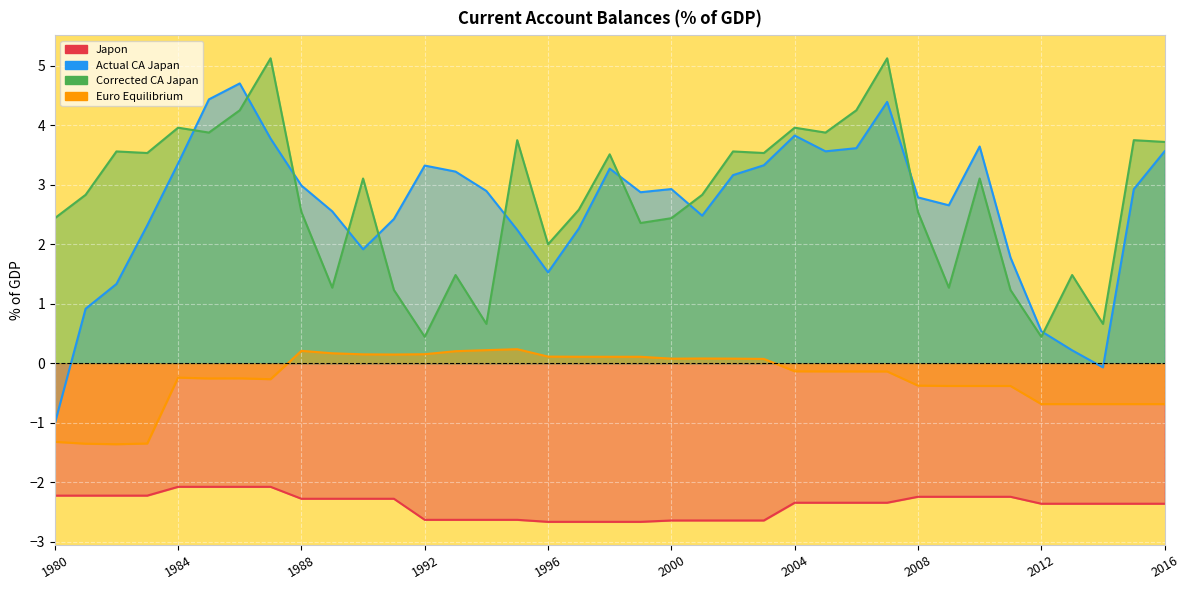

True or false: Actual CA Japan and Japon cross at least once.

False